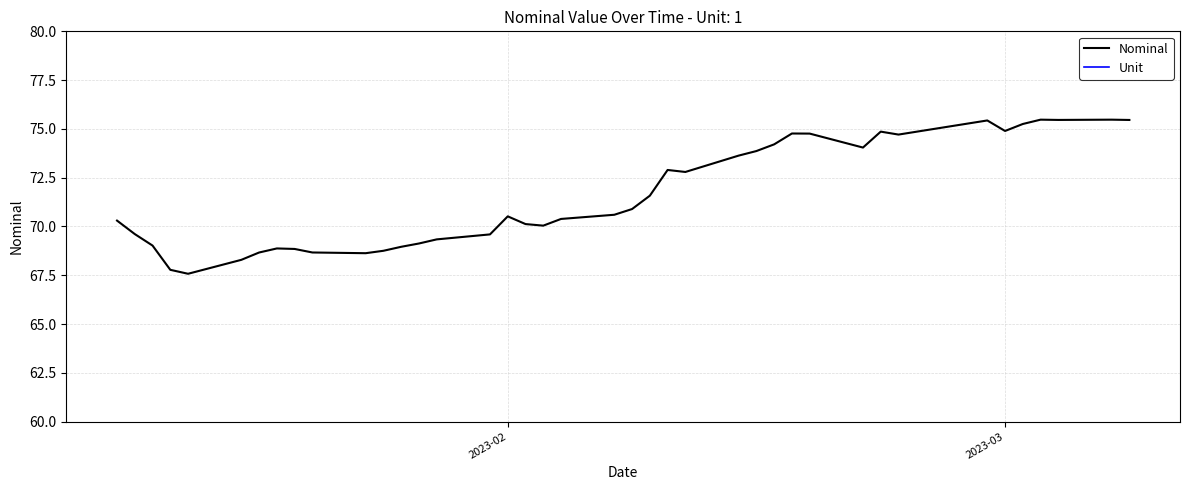

Reading left to right, what are all the values shown in this chart?

Nominal: 70.3	69.6	69.0	67.8	67.6	68.3	68.7	68.9	68.8	68.7	68.6	68.8	69.0	69.1	69.3	69.6	70.5	70.1	70.0	70.4	70.6	70.9	71.6	72.9	72.8	73.6	73.9	74.2	74.8	74.8	74.0	74.9	74.7	75.4	74.9	75.3	75.5	75.5	75.5	75.5
Unit: 1.0	1.0	1.0	1.0	1.0	1.0	1.0	1.0	1.0	1.0	1.0	1.0	1.0	1.0	1.0	1.0	1.0	1.0	1.0	1.0	1.0	1.0	1.0	1.0	1.0	1.0	1.0	1.0	1.0	1.0	1.0	1.0	1.0	1.0	1.0	1.0	1.0	1.0	1.0	1.0